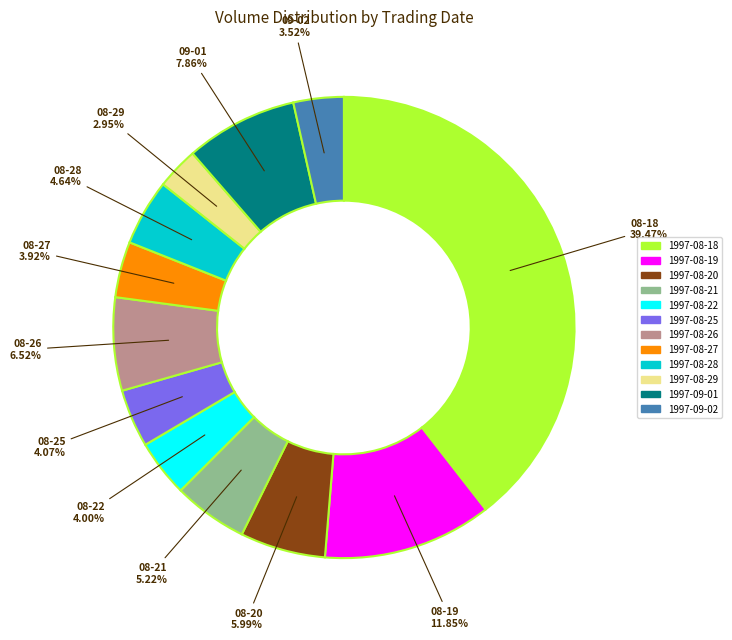

To the nearest percent, what is the average slice percentage?

8%